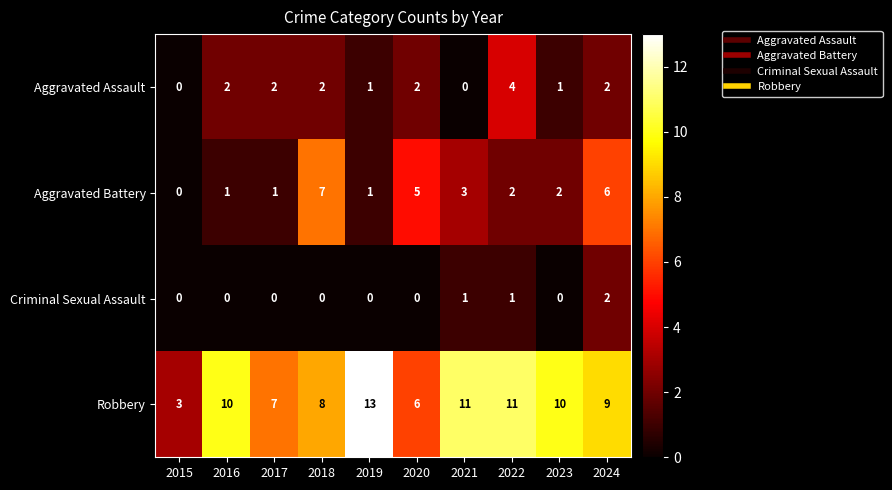

How many distinct data groups are displayed?

4